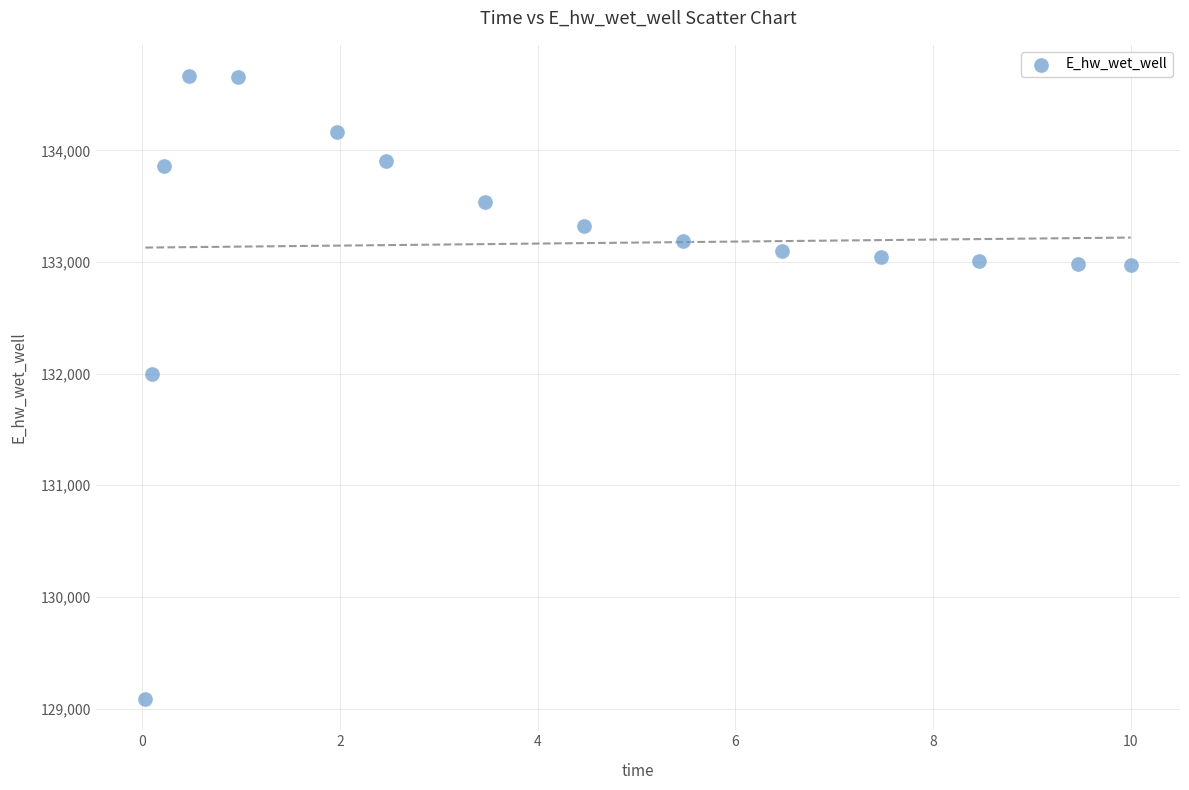

What Y value in the scatter plot is closest to 131875?

131996.7